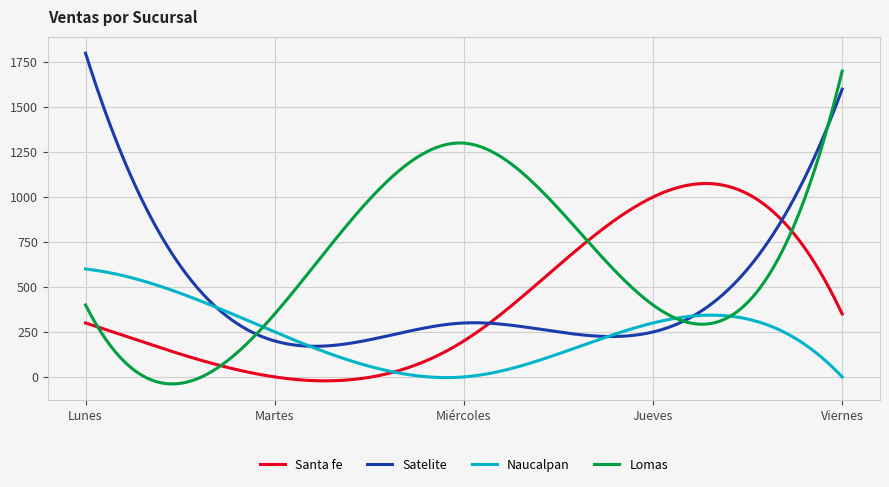

How many intersections are there between Santa fe and Lomas?

4